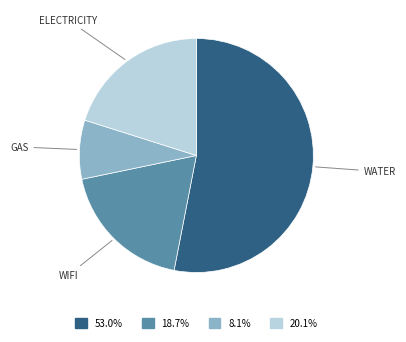

Is there a majority slice in this chart?

Yes